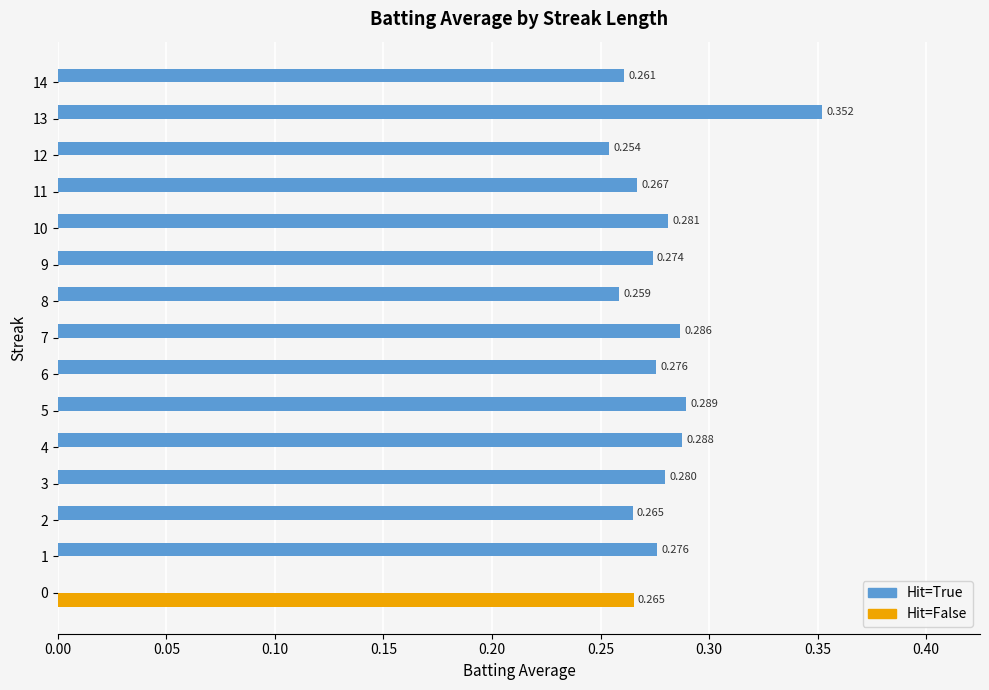

The value of Hit=False at 13 is -0.2. True or false?

False